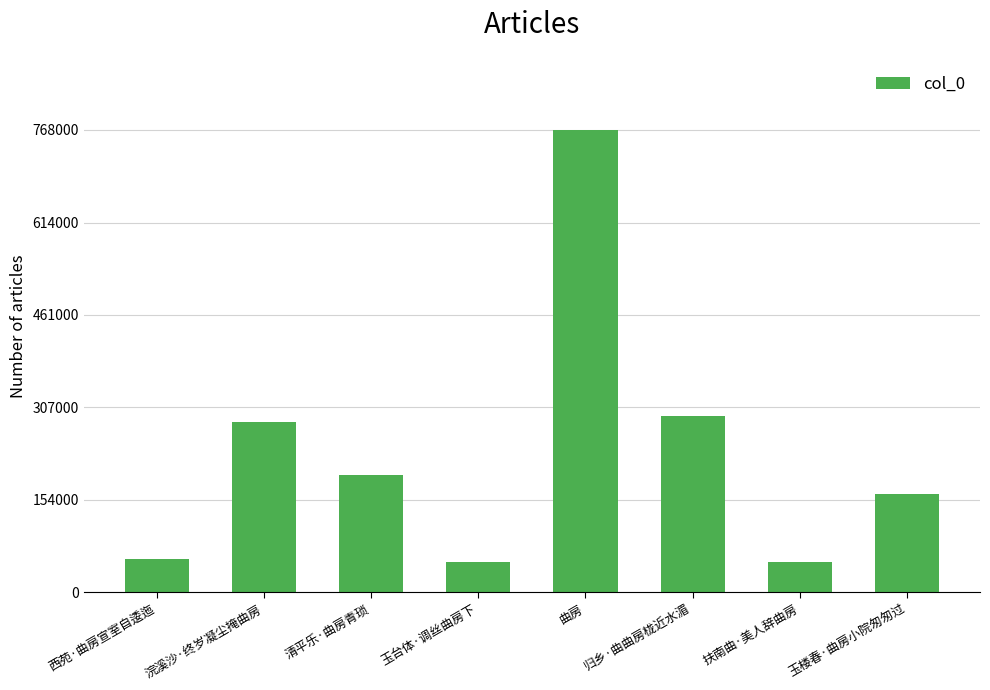

What is the average value?

232082